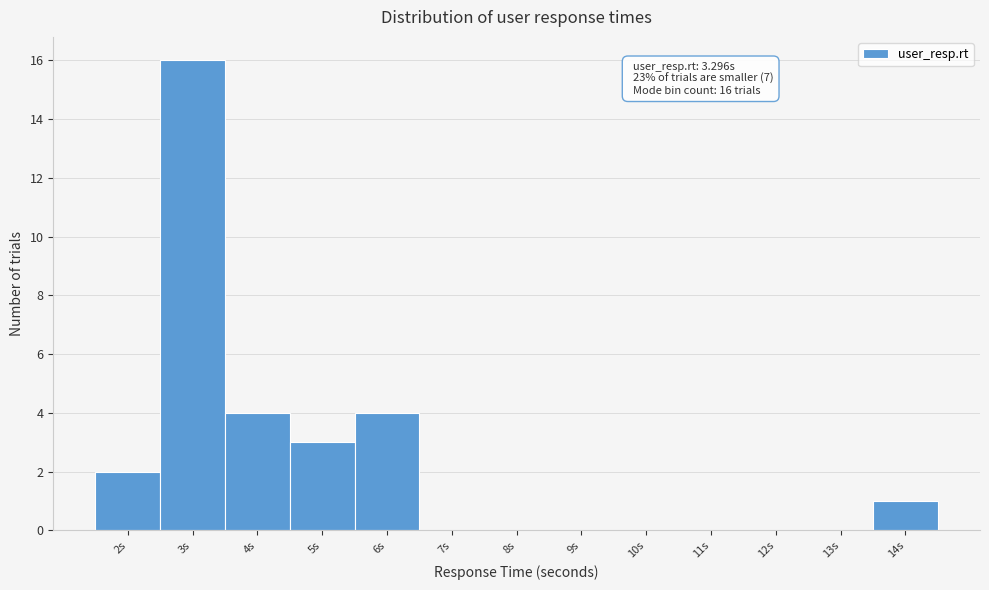

Reading right to left, extract all data points from this chart.

14s=1	13s=0	12s=0	11s=0	10s=0	9s=0	8s=0	7s=0	6s=4	5s=3	4s=4	3s=16	2s=2